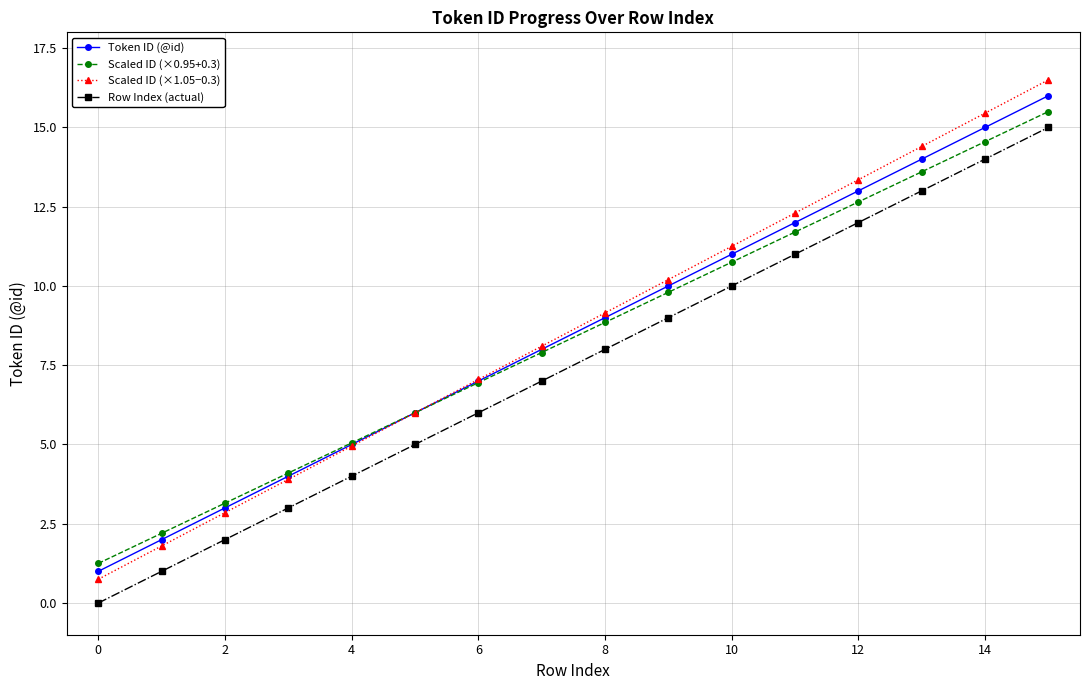

What is the highest value of the Scaled ID (×0.95+0.3) series?

15.5